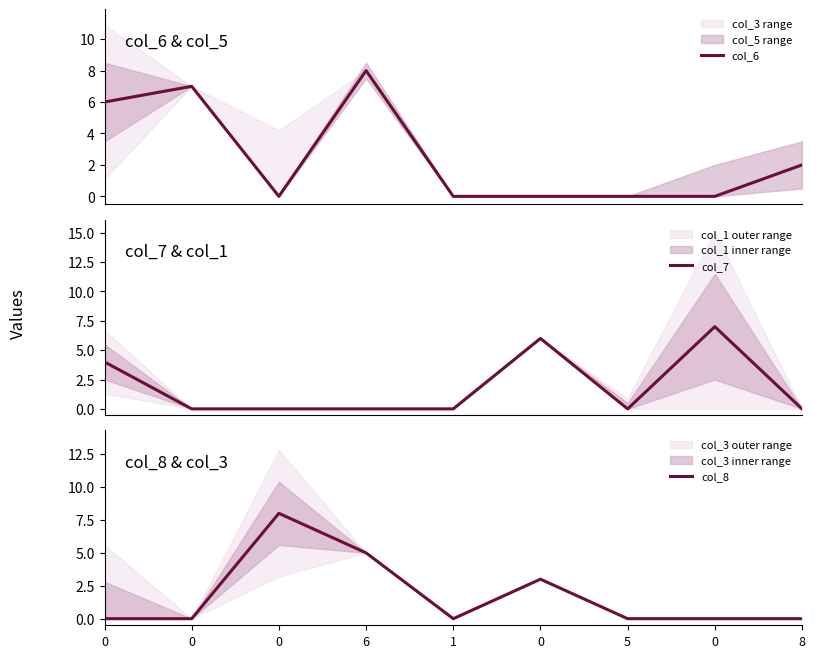

Where is the first local minimum for col_7?

5